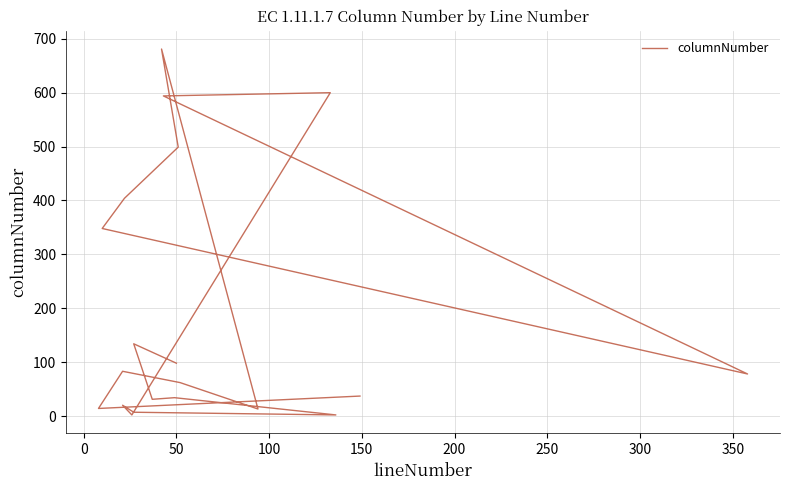

True or false: there are more than 1 points higher than both neighbors.

True